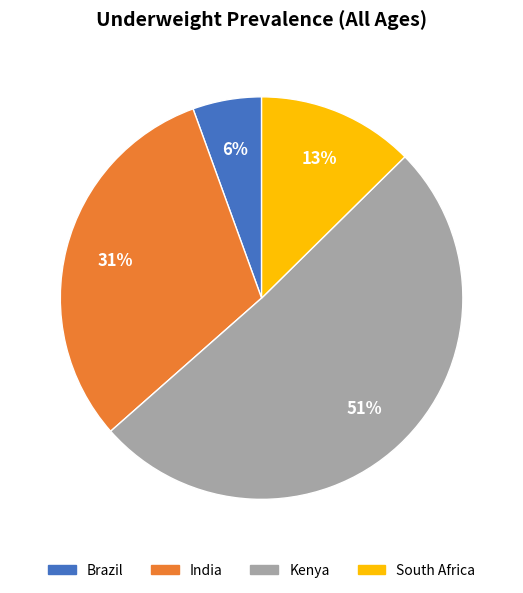

How many segments does this pie chart have?

4